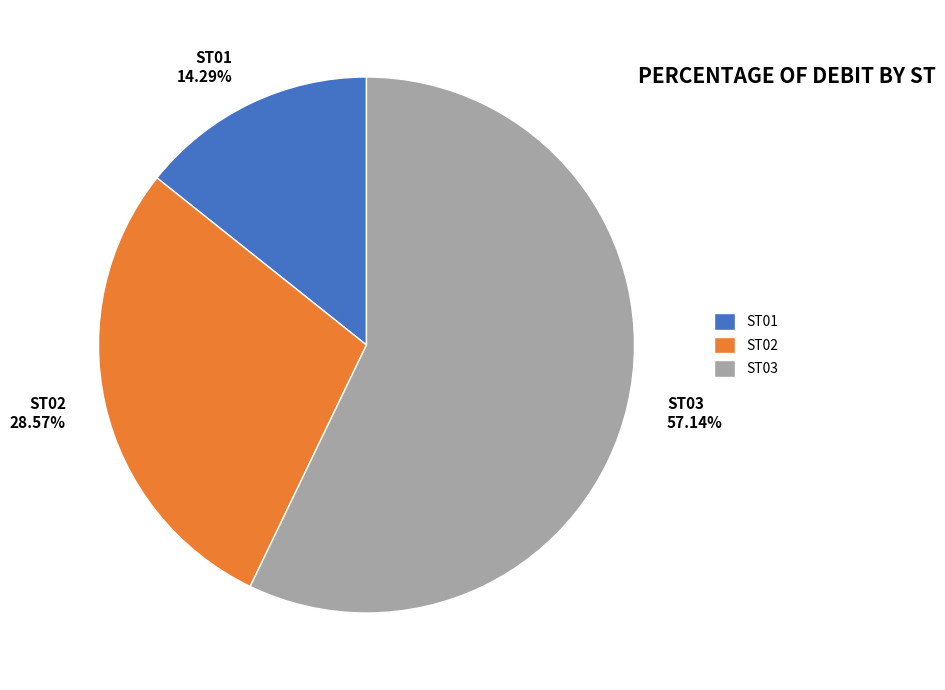

Which slice is the largest?

ST03